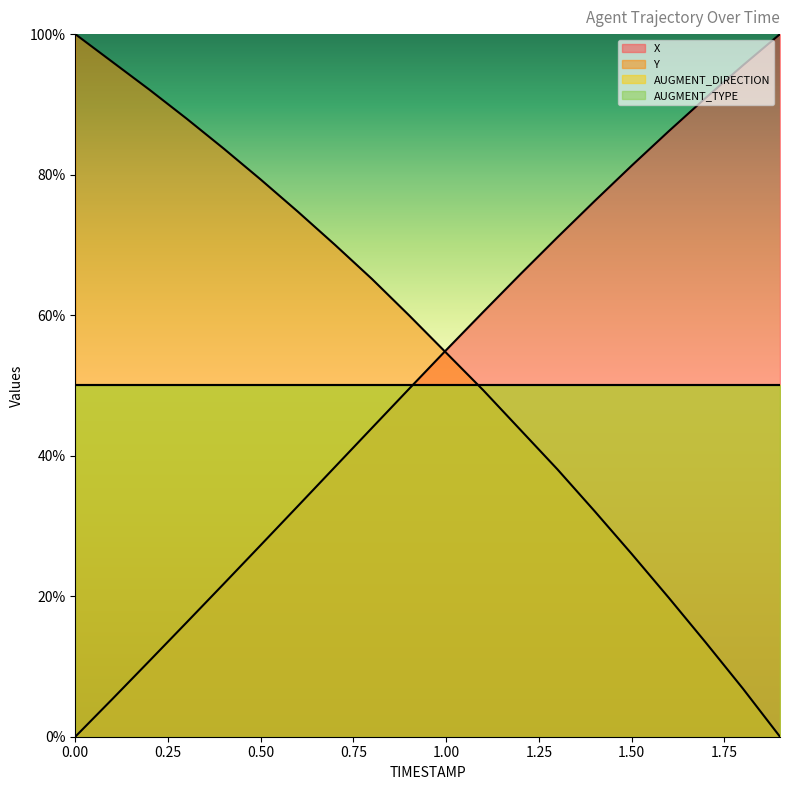

Reading left to right, list all the values displayed in this chart.

X: 0.0=0.0	0.1=0.1	0.2=0.1	0.3=0.2	0.4=0.2	0.5=0.3	0.6=0.3	0.7=0.4	0.8=0.4	0.9=0.5	1.0=0.6	1.1=0.6	1.2=0.7	1.3=0.7	1.4=0.8	1.5=0.8	1.6=0.9	1.7=0.9	1.8=1.0	1.9=1.0
Y: 0.0=1.0	0.1=1.0	0.2=0.9	0.3=0.9	0.4=0.8	0.5=0.8	0.6=0.7	0.7=0.7	0.8=0.7	0.9=0.6	1.0=0.5	1.1=0.5	1.2=0.4	1.3=0.4	1.4=0.3	1.5=0.3	1.6=0.2	1.7=0.1	1.8=0.1	1.9=0.0